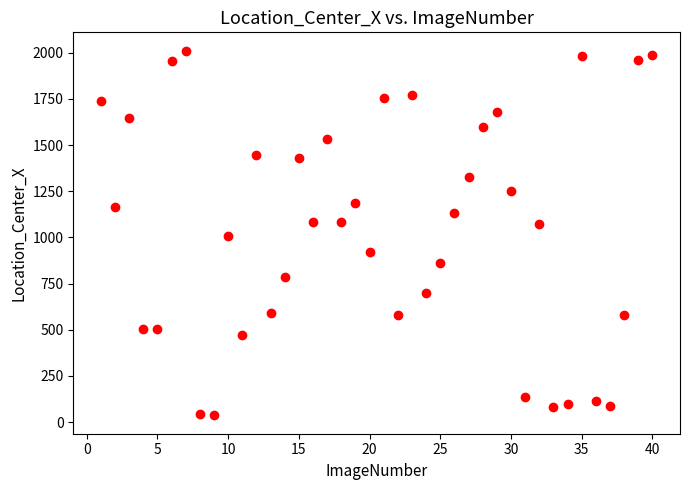

What is the range of Y values (max minus min)?

1976.2